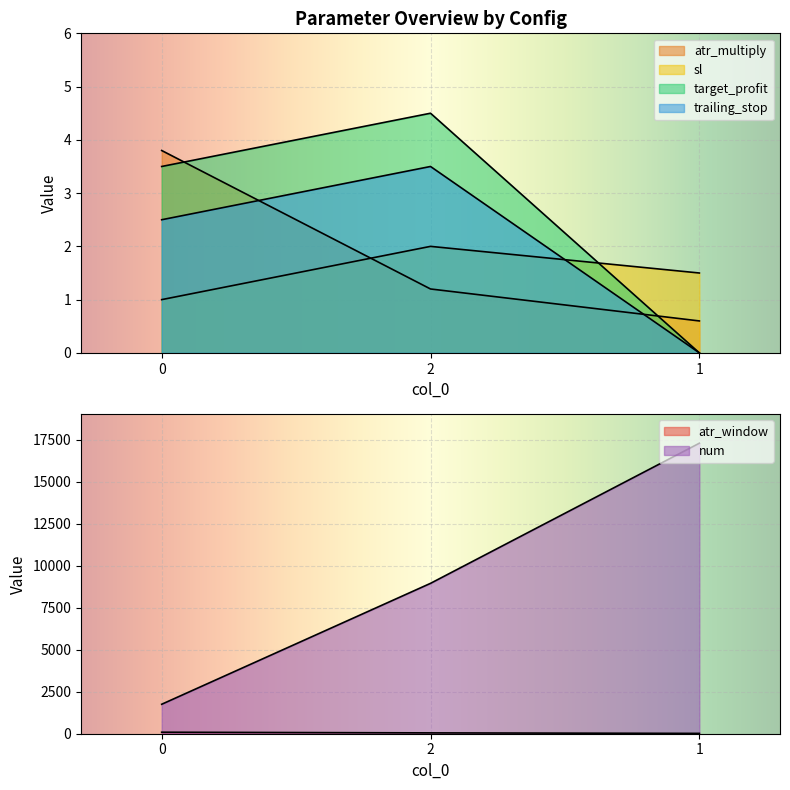

How many lines are shown in the chart?

6